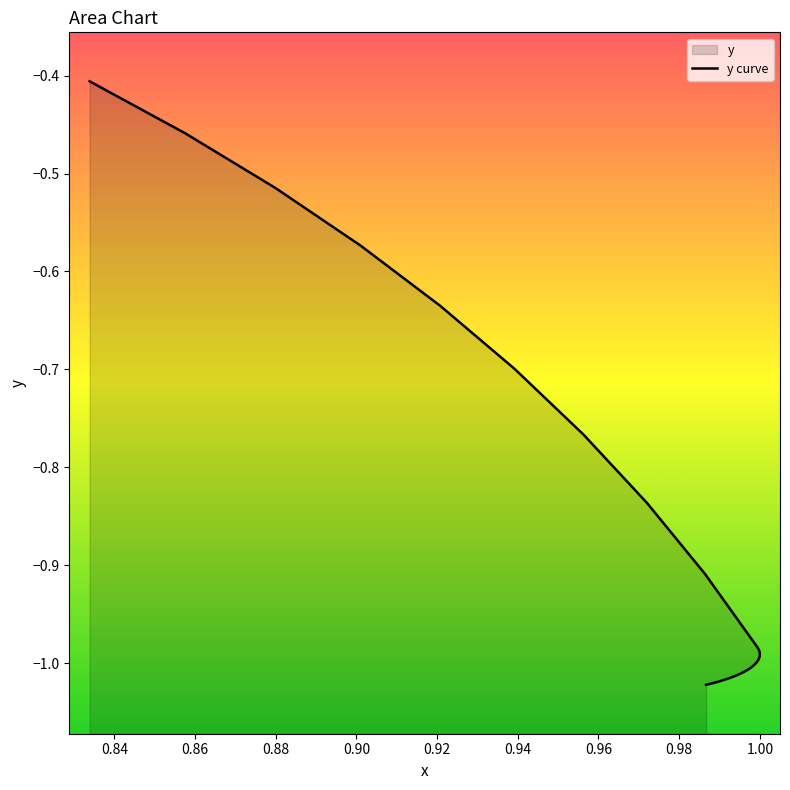

The chart shows a value of -1.5 at 26. True or false?

False